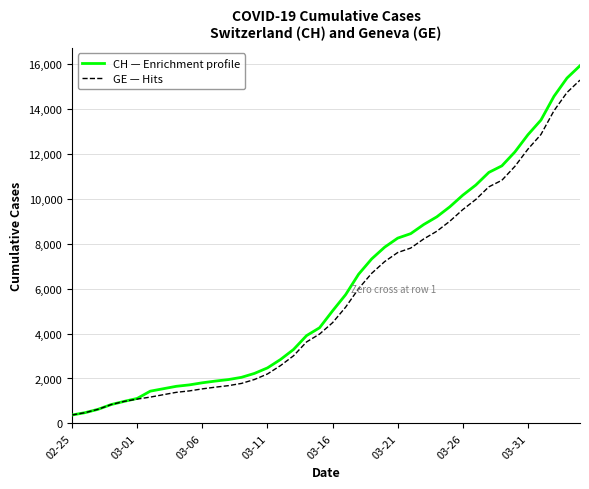

Count the number of data series in this chart.

2